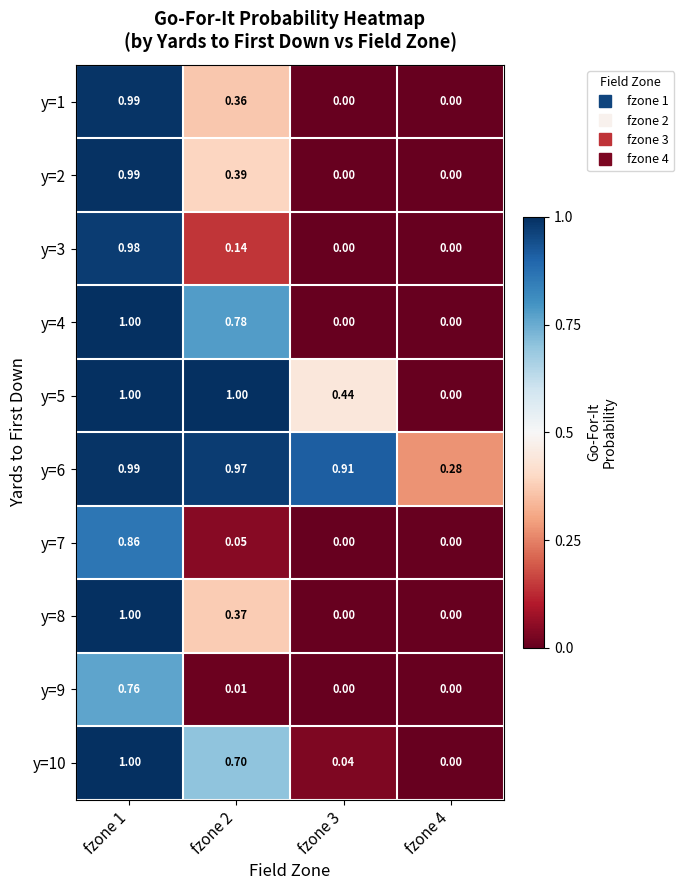

How many series are shown in this chart?

10